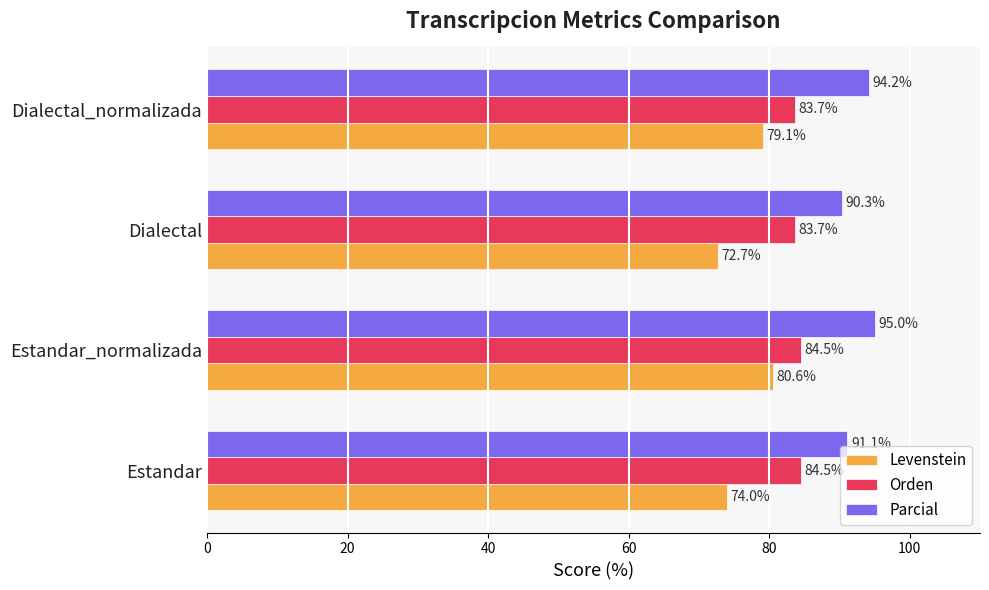

What is the maximum value for Levenstein?

80.6